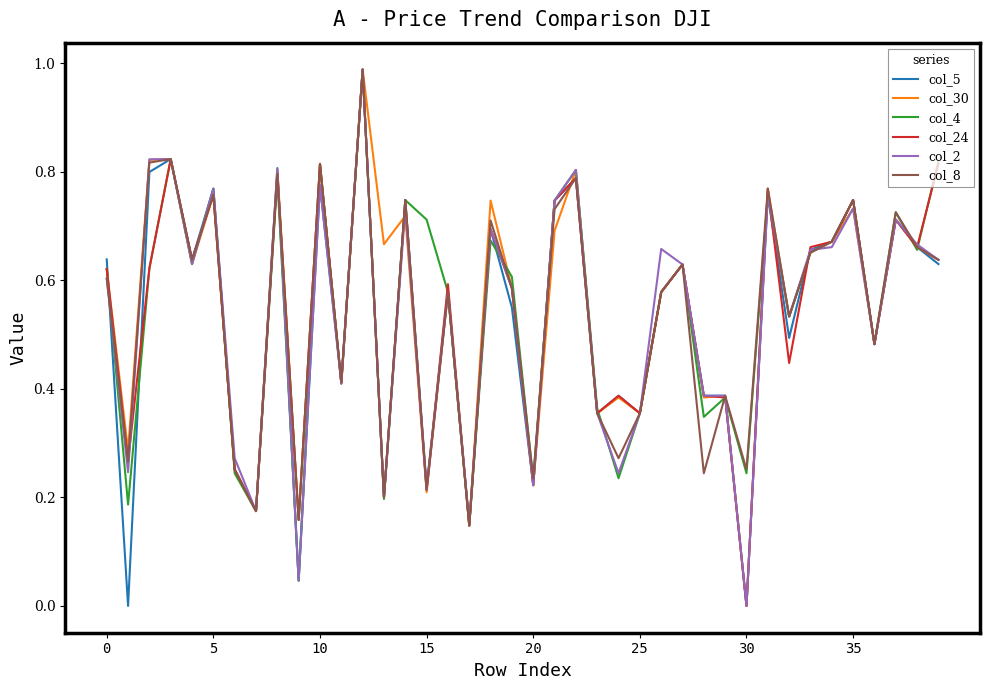

At which label does col_24 reach its minimum?

30